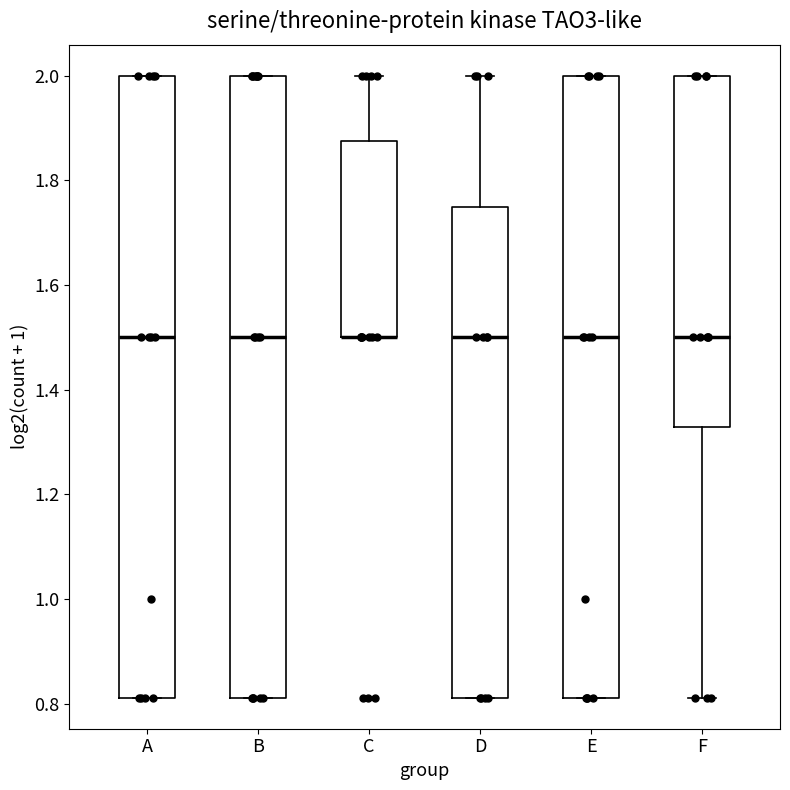

Reading left to right, transcribe this box plot: for each box, give where its median line is, the range the box spans, and where its two whiskers end, as read against the y-axis. The values are not printed on the chart, so give them approximately, as read against the axis.

A: median 1.50, box 0.82 to 2.00, whiskers 0.82 to 2.00
B: median 1.50, box 0.82 to 2.00, whiskers 0.82 to 2.00
C: median 1.50 (drawn on the box's lower edge), box 1.50 to 1.88, whiskers 1.50 to 2.00
D: median 1.50, box 0.82 to 1.76, whiskers 0.82 to 2.00
E: median 1.50, box 0.82 to 2.00, whiskers 0.82 to 2.00
F: median 1.50, box 1.32 to 2.00, whiskers 0.82 to 2.00